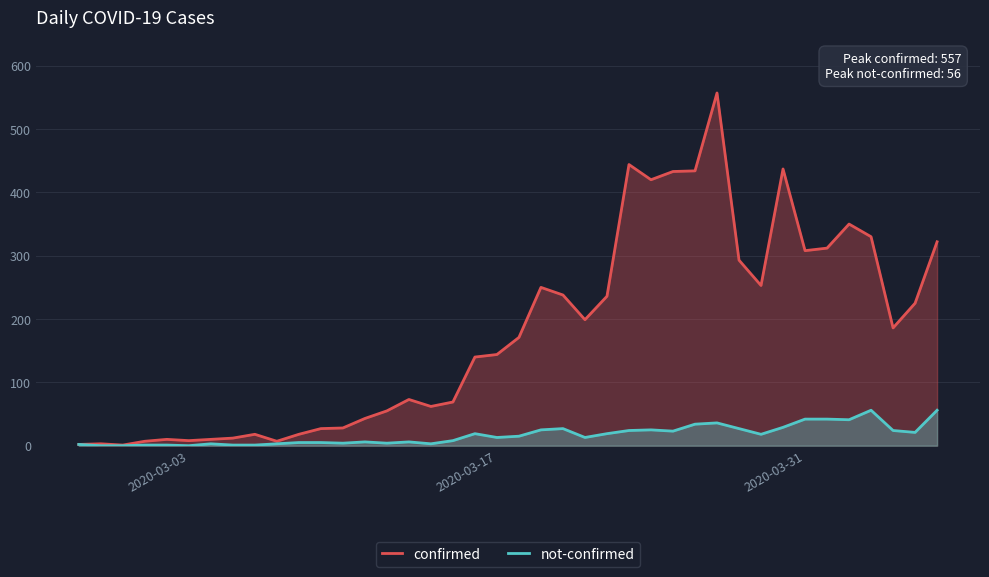

Which series has the largest range (max minus min)?

confirmed